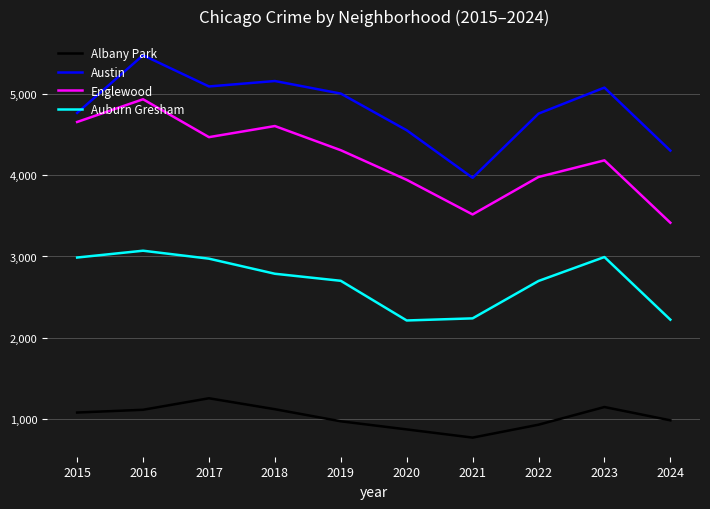

Is it true that Englewood equals 1704 at 2023?

False